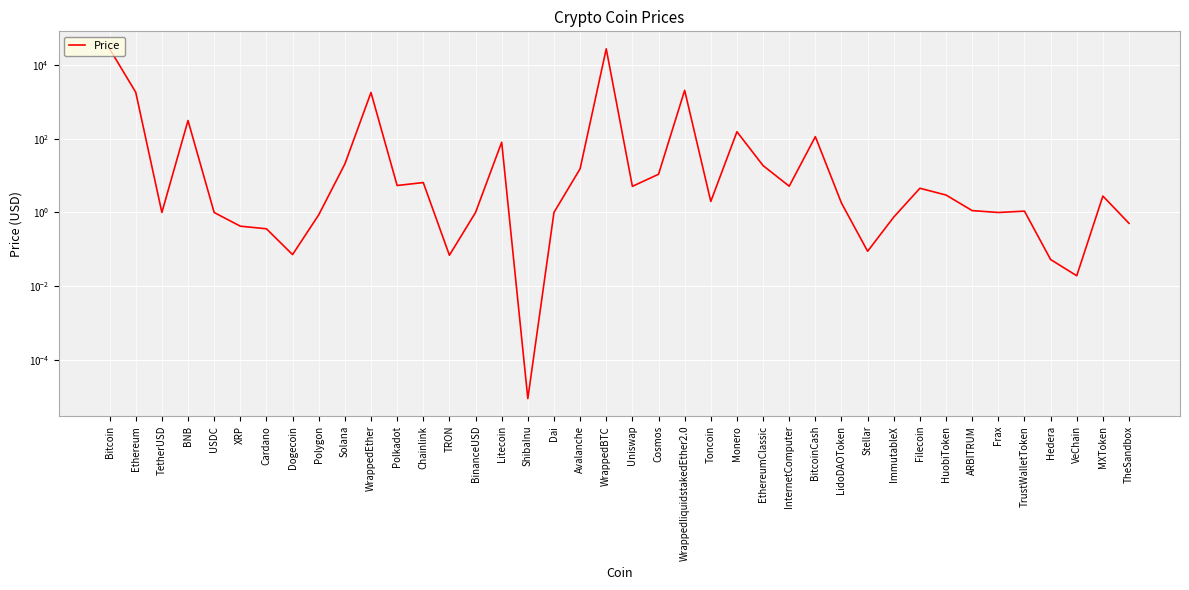

How many points are lower than both their immediate neighbors (excluding endpoints)?

11